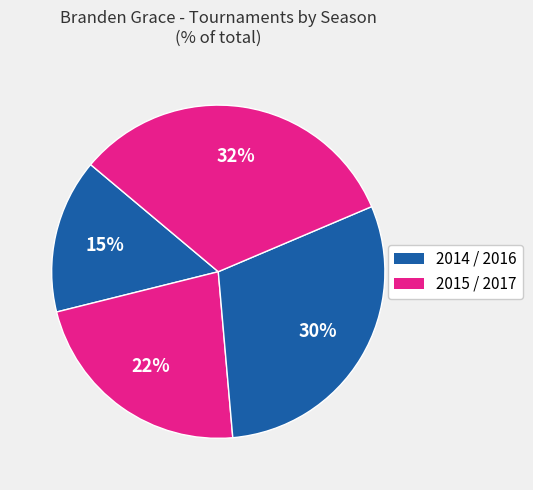

How many segments does this pie chart have?

4